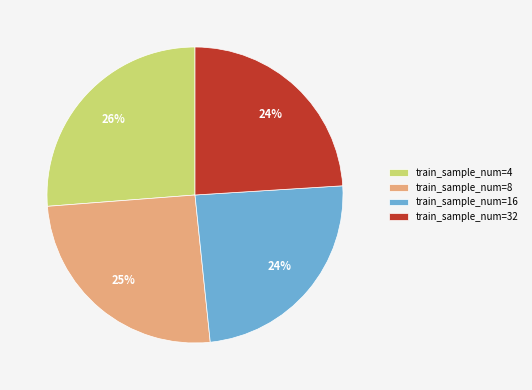

Which category has the biggest portion of the pie?

train_sample_num=4